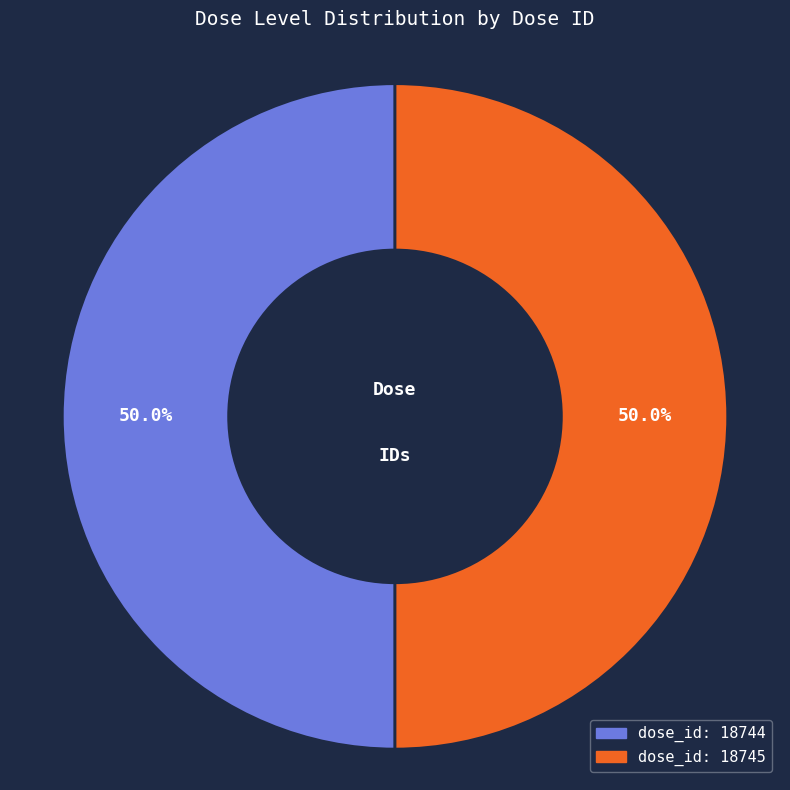

To the nearest percent, what is the difference between the largest and smallest slice percentages?

0%